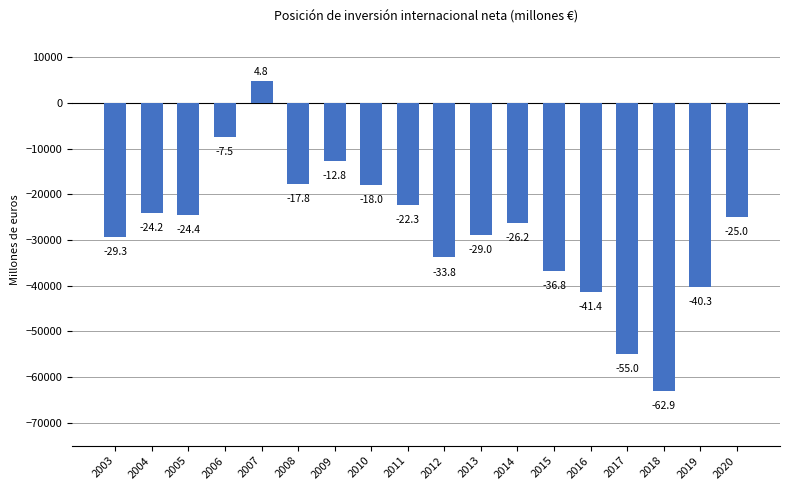

Are the bars horizontal?

No